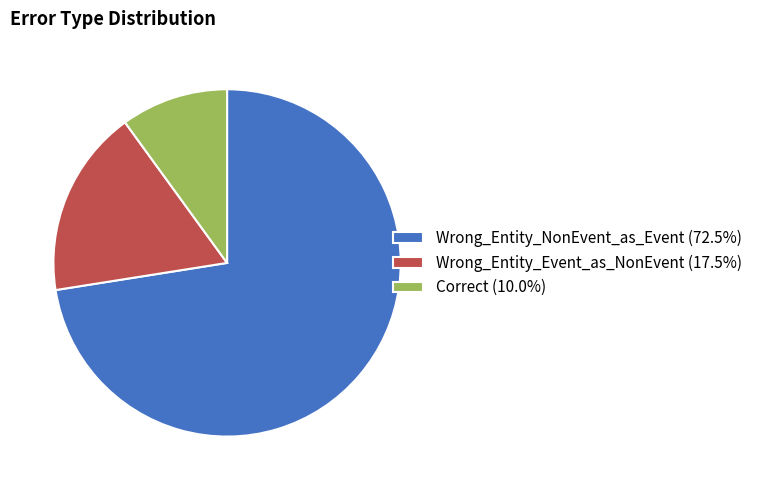

Combined, do Wrong_Entity_NonEvent_as_Event and Wrong_Entity_Event_as_NonEvent account for over 50%?

Yes